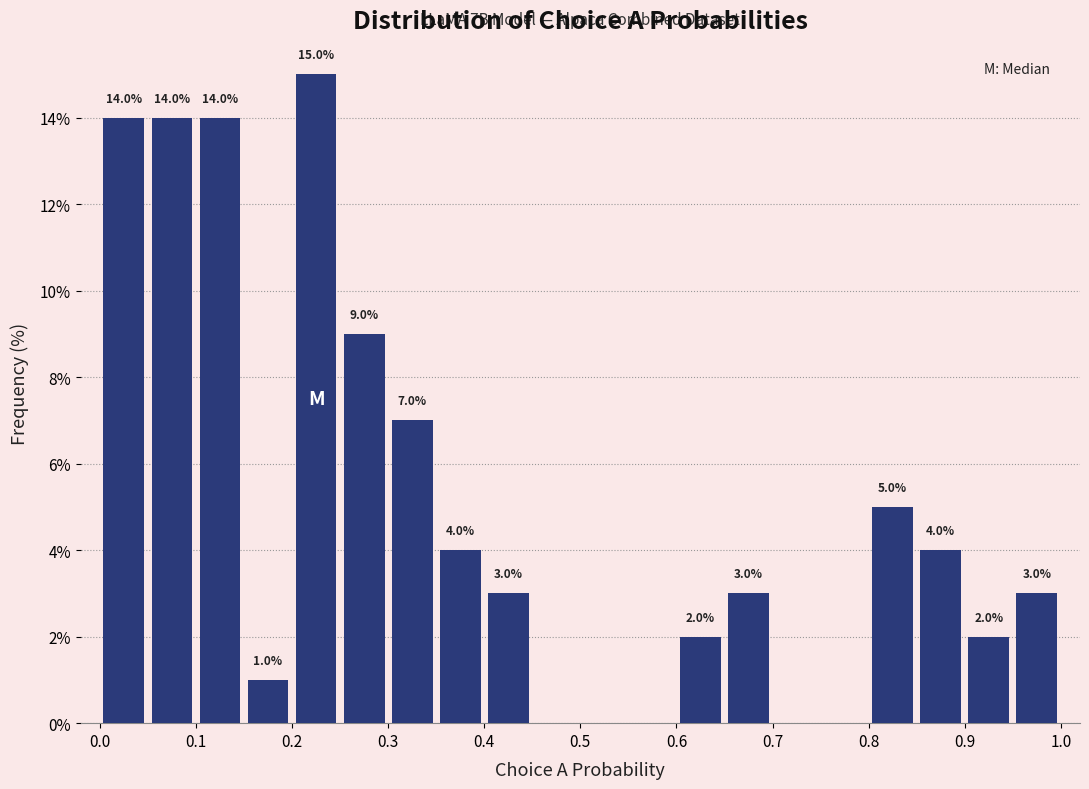

Over which range of the x-axis is the bar tallest?

0.20 to 0.25